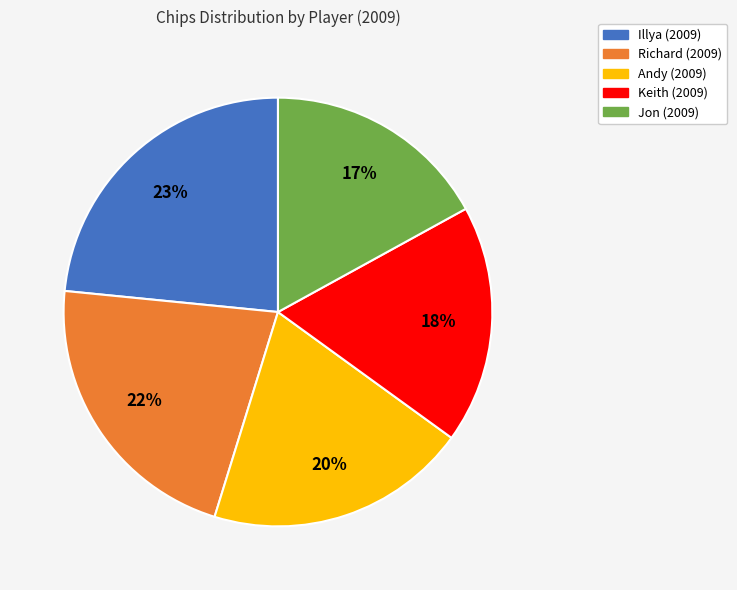

True or false: Keith (2009) accounts for 18% of the total.

True